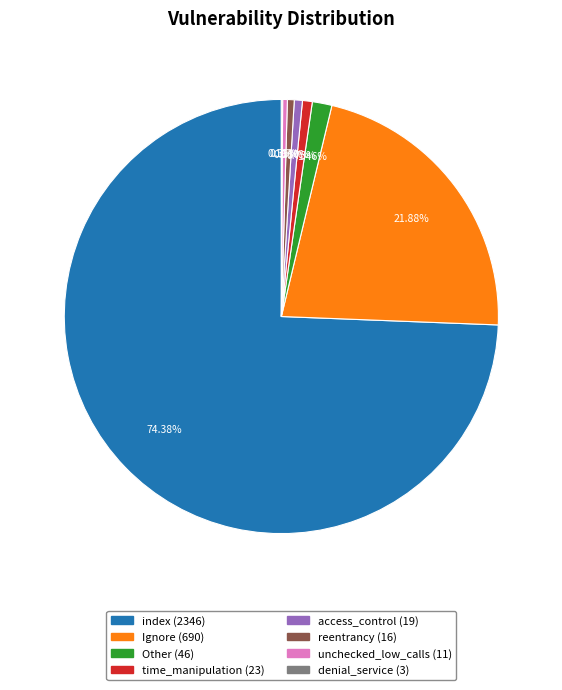

Approximately how many times larger is the value at access_control compared to Other?

0.4